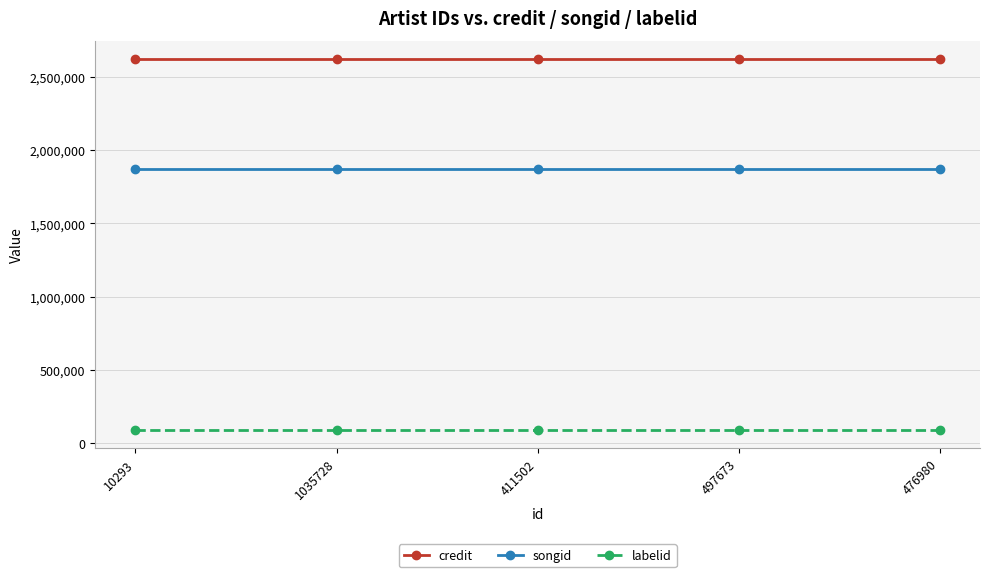

Does the chart have visible grid lines?

Yes